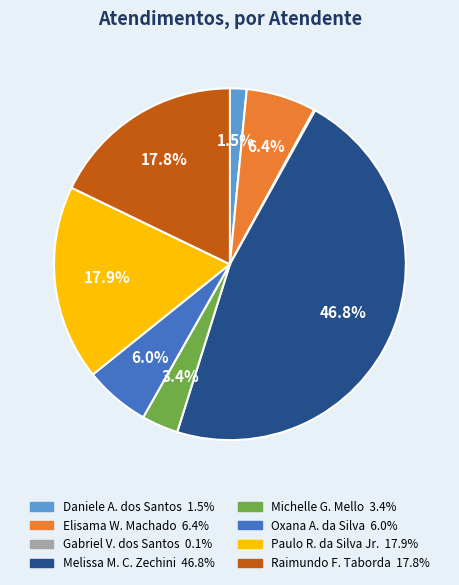

Does any single category account for the majority?

No